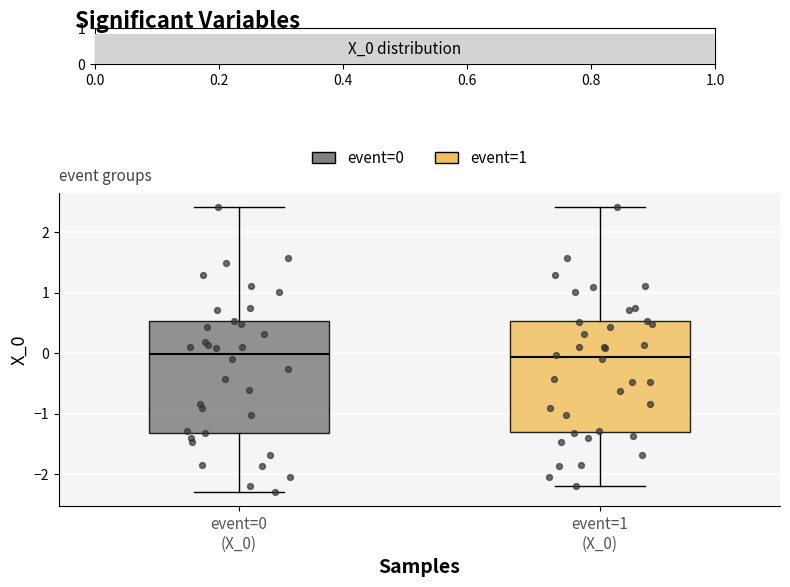

Where is the lower edge of the box for event=0 (X_0) on the y-axis? The values are not printed on the chart, so give them approximately, as read against the axis.

-1.3